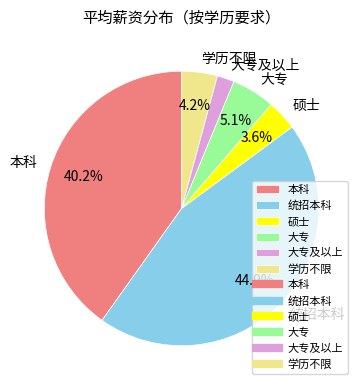

How many slices are in this pie chart?

6